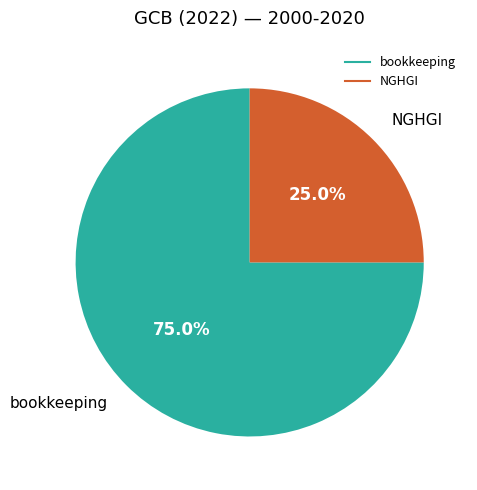

Rank the categories by value from highest to lowest.

bookkeeping, NGHGI